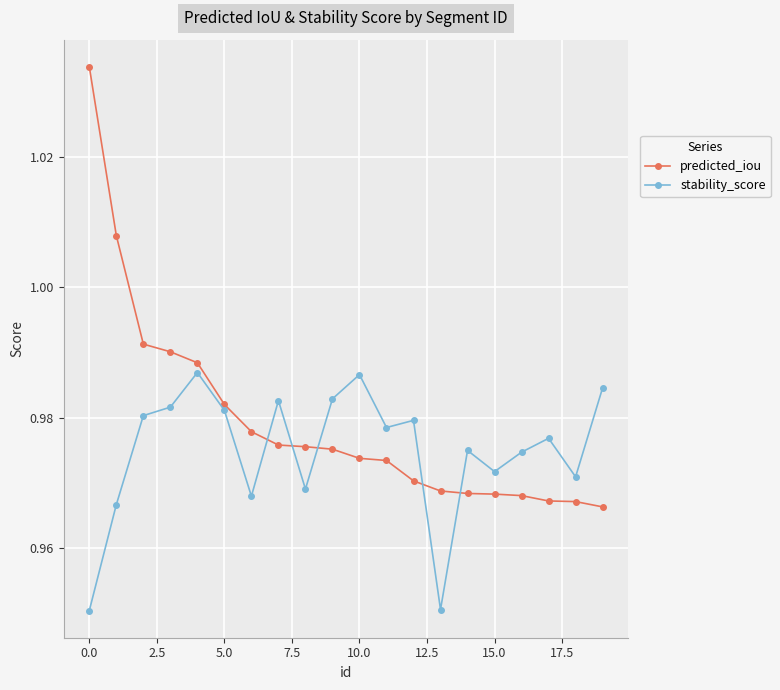

List the series in order of their peak value, highest first.

predicted_iou, stability_score